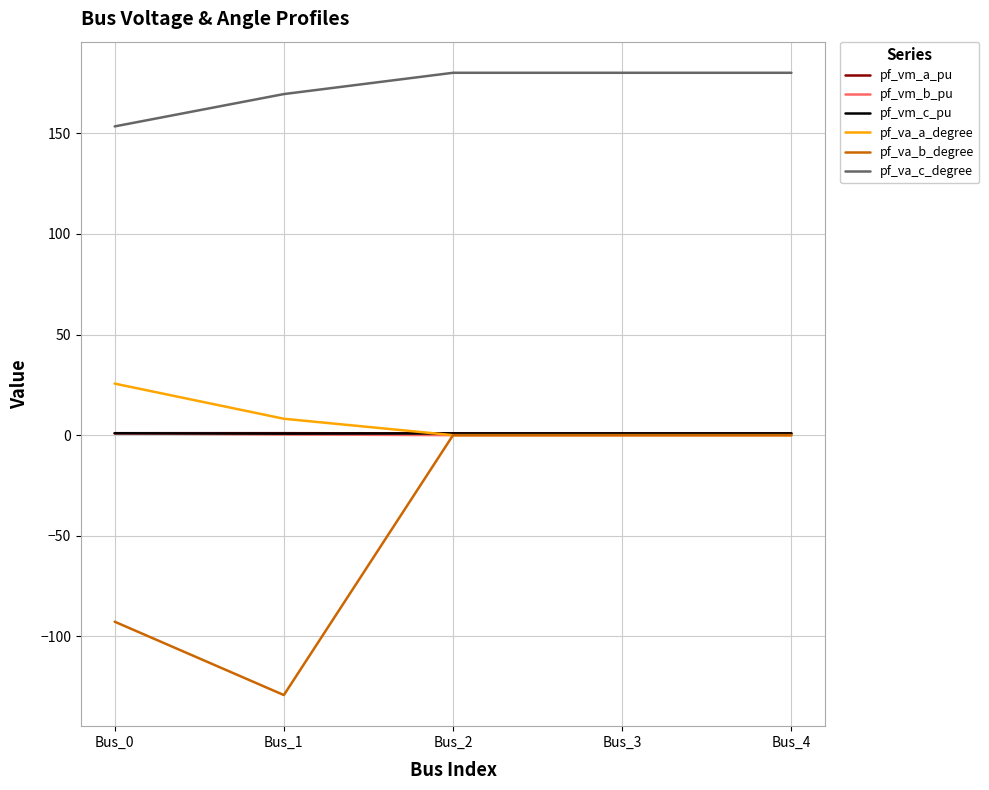

Where is pf_va_c_degree nearest to the value 166?

Bus_1